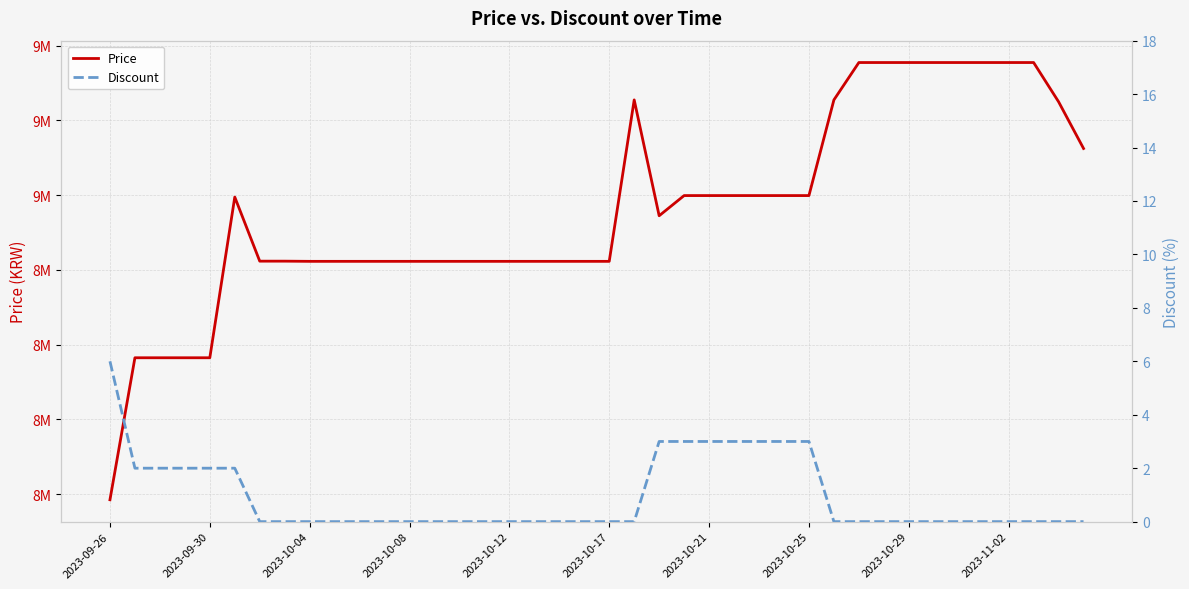

Which series has the widest spread of values?

Price